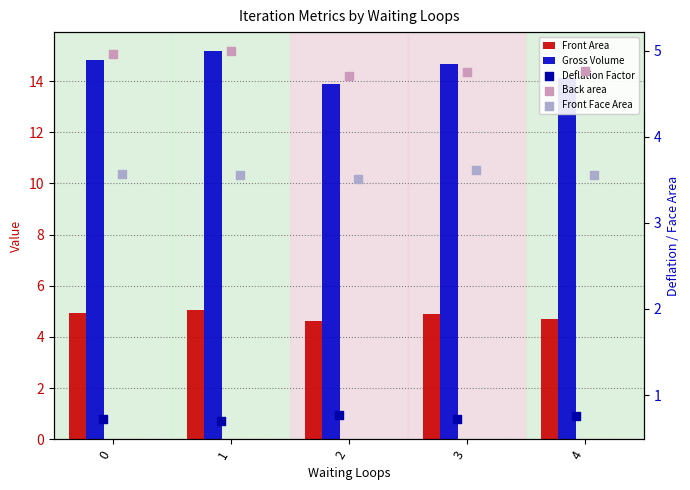

Which series has the largest total across all categories?

Gross Volume